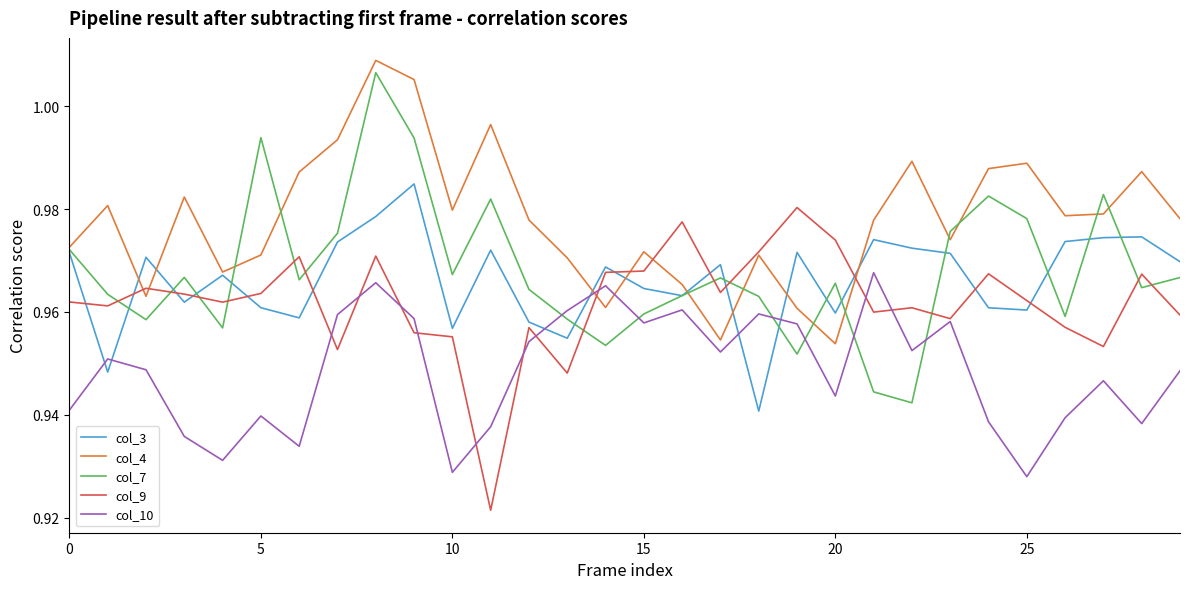

After their last crossing, which series has the higher values: col_7 or col_9?

col_7